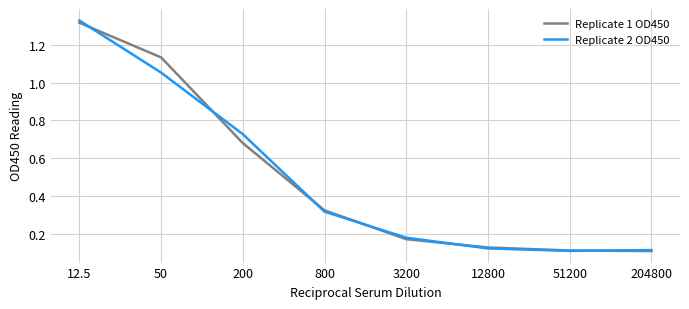

True or false: Replicate 2 OD450 has a value of 0.1 at 3200.

False